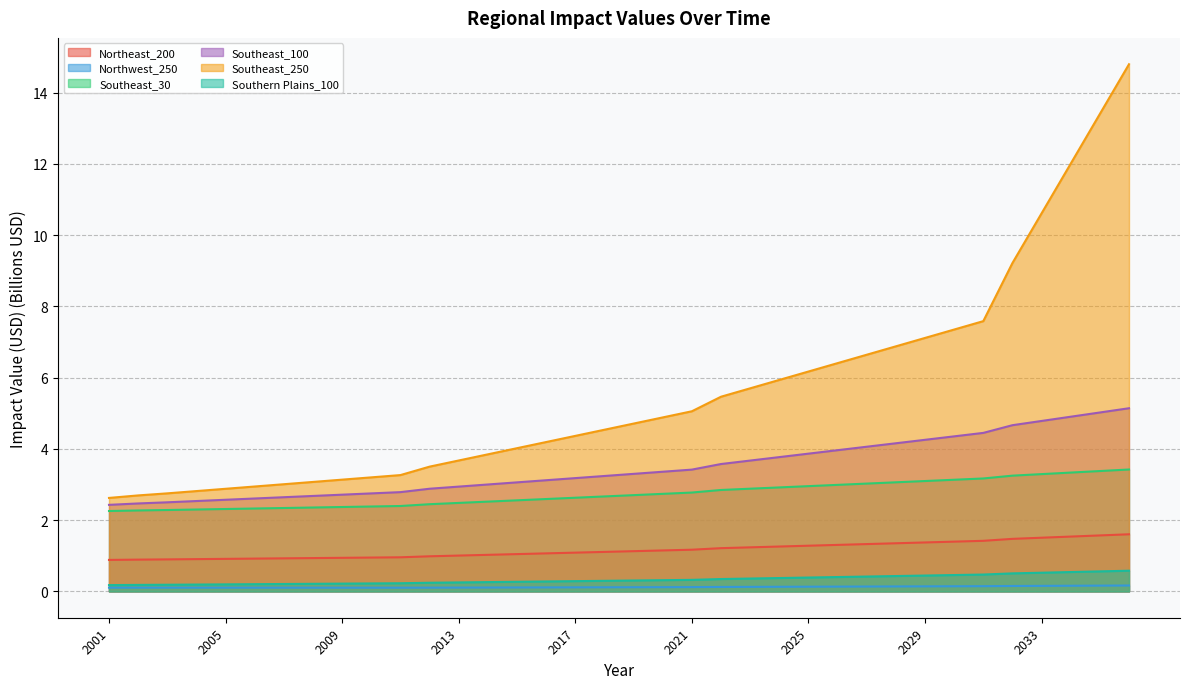

What is the spread (max minus min) of values at 2010?

3.1